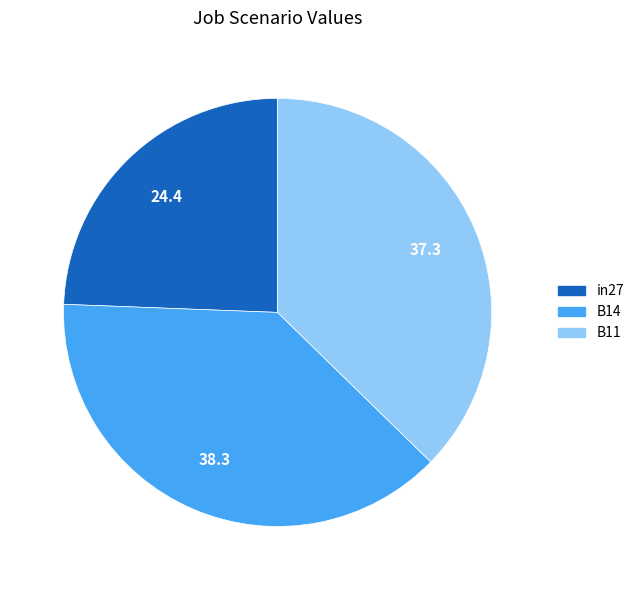

Is there any slice that represents more than half of the pie?

No